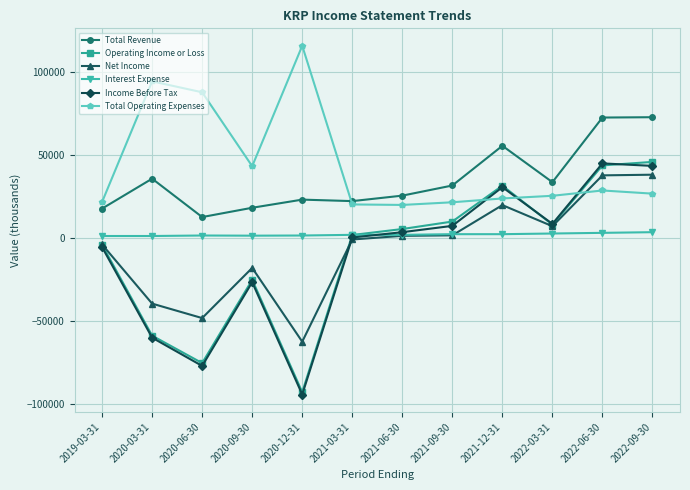

Which series ends up on top after the final intersection of Net Income and Income Before Tax?

Income Before Tax